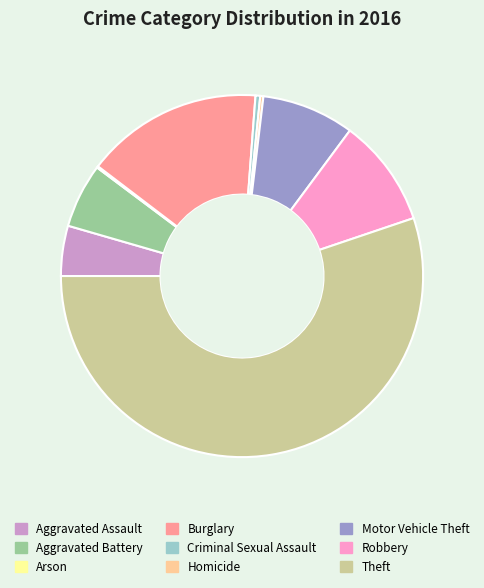

Which slice represents more than half of the pie?

Theft